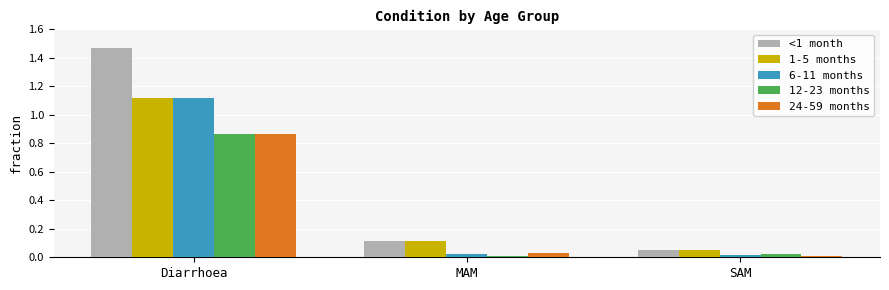

Are the bars grouped side by side (vs. stacked)?

Yes